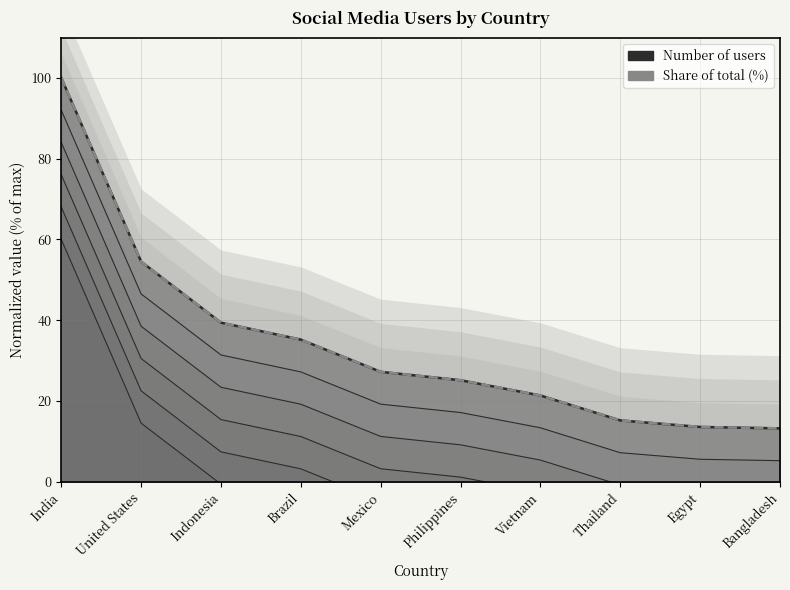

True or false: the data shows 11.1 at Vietnam.

False